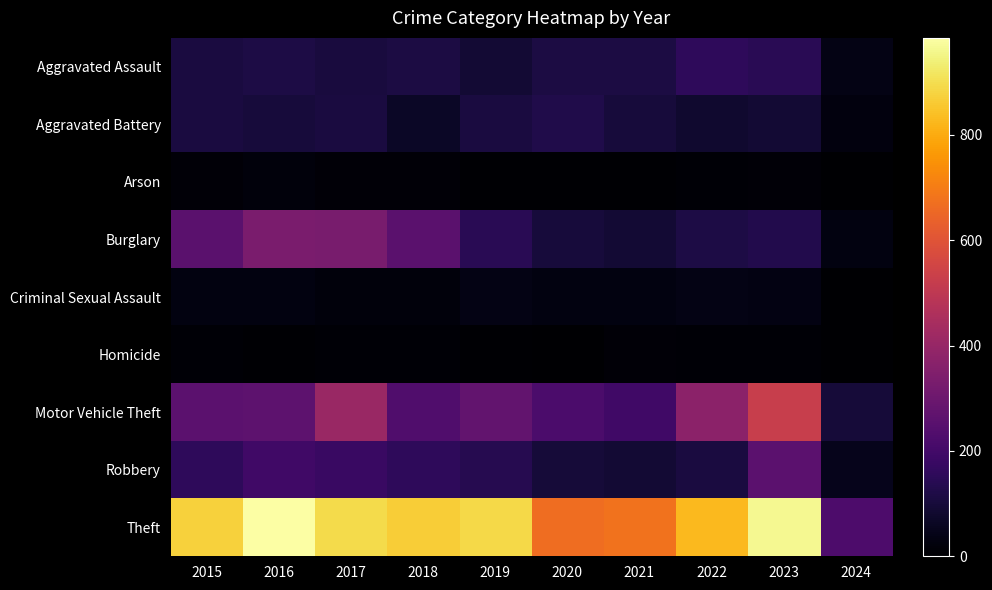

Reading right to left, what are all the values shown in this chart?

Aggravated Assault: 2024=35	2023=145	2022=154	2021=115	2020=113	2019=92	2018=115	2017=105	2016=118	2015=110
Aggravated Battery: 2024=25	2023=92	2022=81	2021=100	2020=125	2019=108	2018=67	2017=108	2016=102	2015=108
Arson: 2024=0	2023=15	2022=11	2021=6	2020=4	2019=5	2018=12	2017=14	2016=20	2015=13
Burglary: 2024=29	2023=130	2022=116	2021=90	2020=100	2019=143	2018=257	2017=329	2016=333	2015=254
Criminal Sexual Assault: 2024=3	2023=31	2022=35	2021=27	2020=28	2019=35	2018=22	2017=21	2016=30	2015=28
Homicide: 2024=0	2023=10	2022=9	2021=13	2020=2	2019=5	2018=10	2017=8	2016=7	2015=9
Motor Vehicle Theft: 2024=98	2023=524	2022=376	2021=193	2020=221	2019=273	2018=231	2017=411	2016=265	2015=261
Robbery: 2024=48	2023=260	2022=111	2021=91	2020=97	2019=135	2018=155	2017=178	2016=194	2015=154
Theft: 2024=225	2023=962	2022=827	2021=678	2020=666	2019=891	2018=868	2017=892	2016=984	2015=874